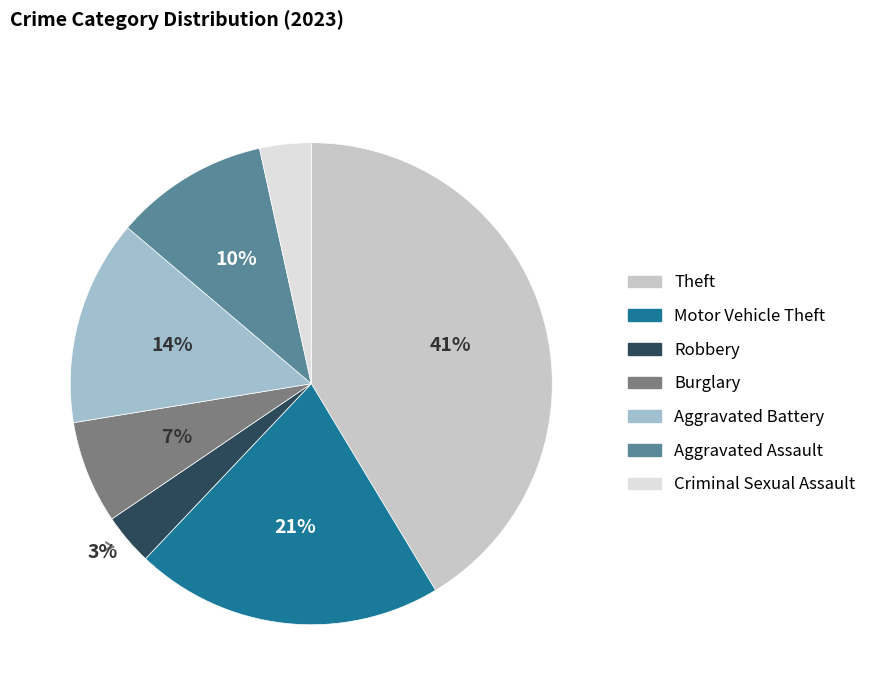

Which has a higher value, Theft or Criminal Sexual Assault?

Theft